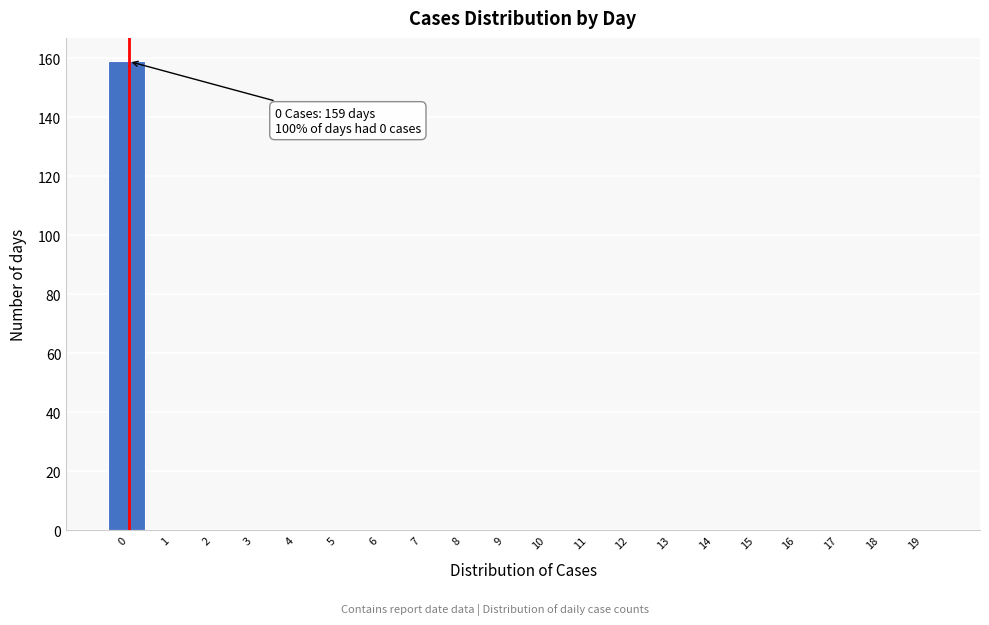

Reading left to right, list all the values displayed in this chart.

0=159	1=0	2=0	3=0	4=0	5=0	6=0	7=0	8=0	9=0	10=0	11=0	12=0	13=0	14=0	15=0	16=0	17=0	18=0	19=0